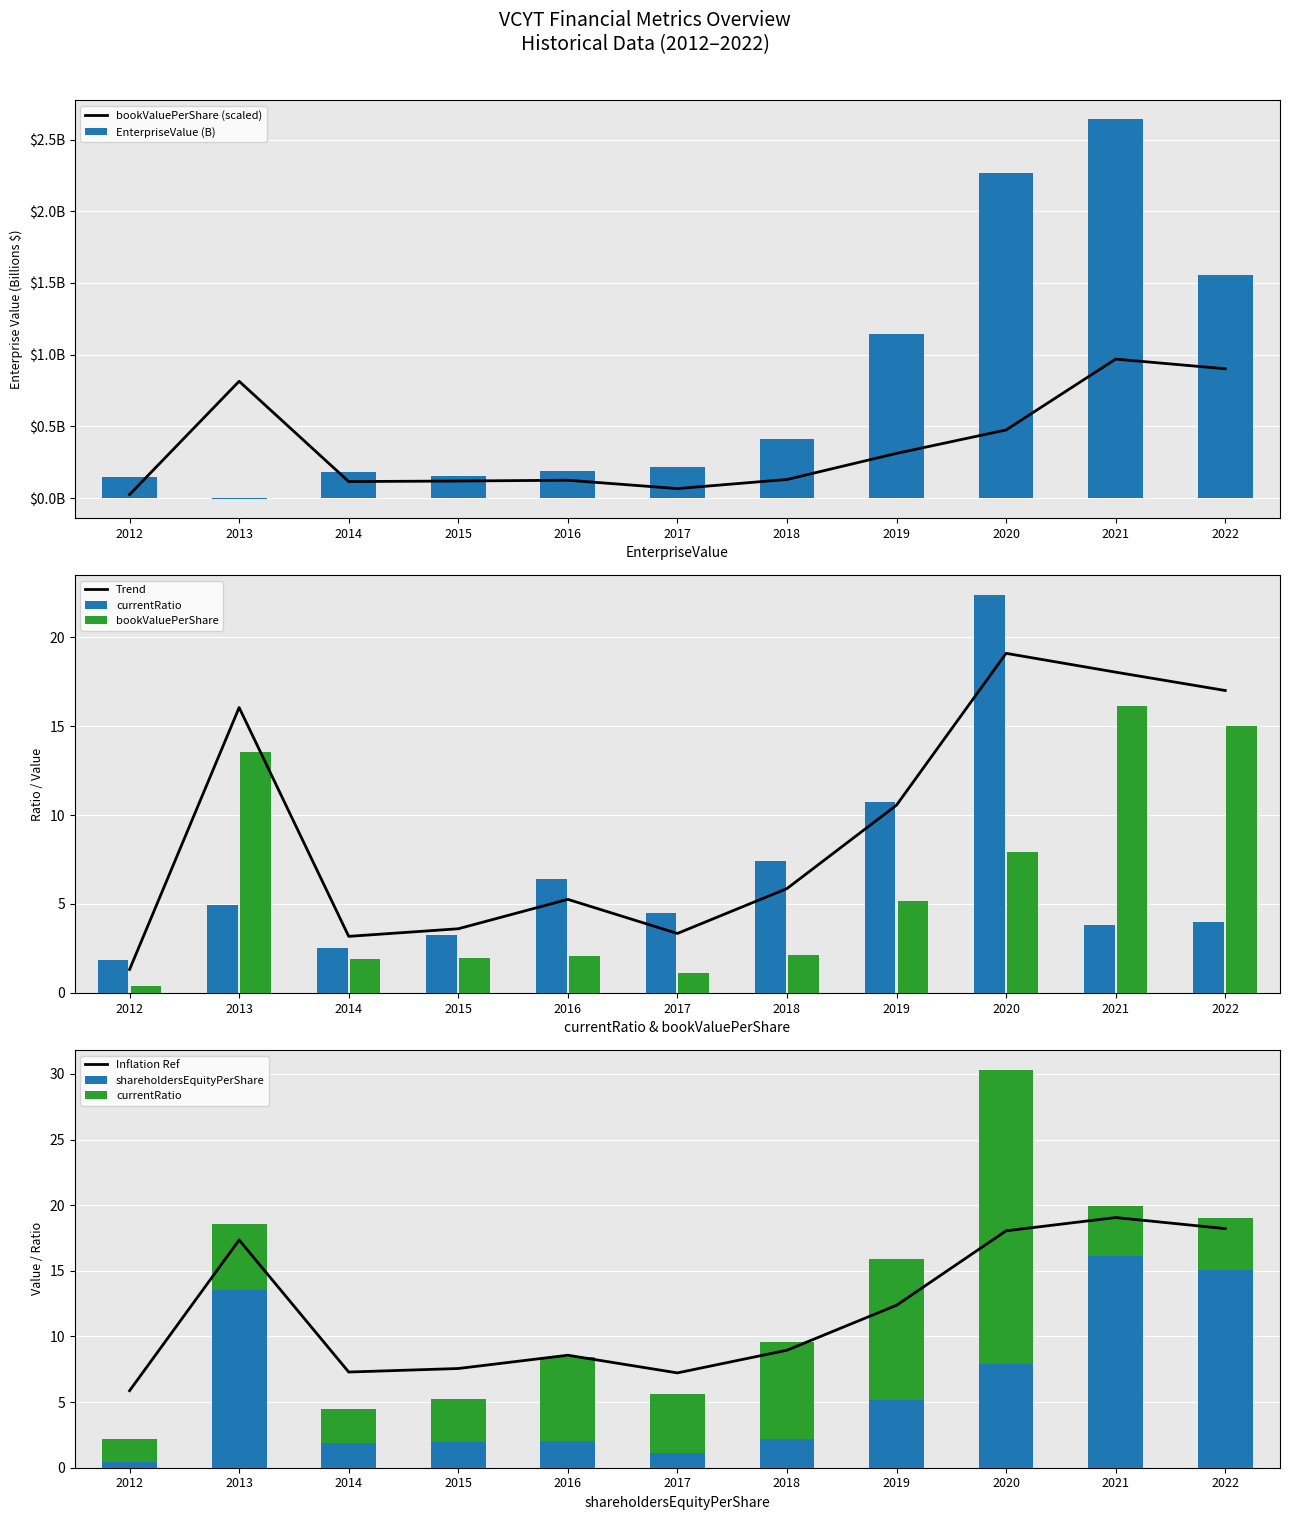

How many categories are shown in the chart?

11